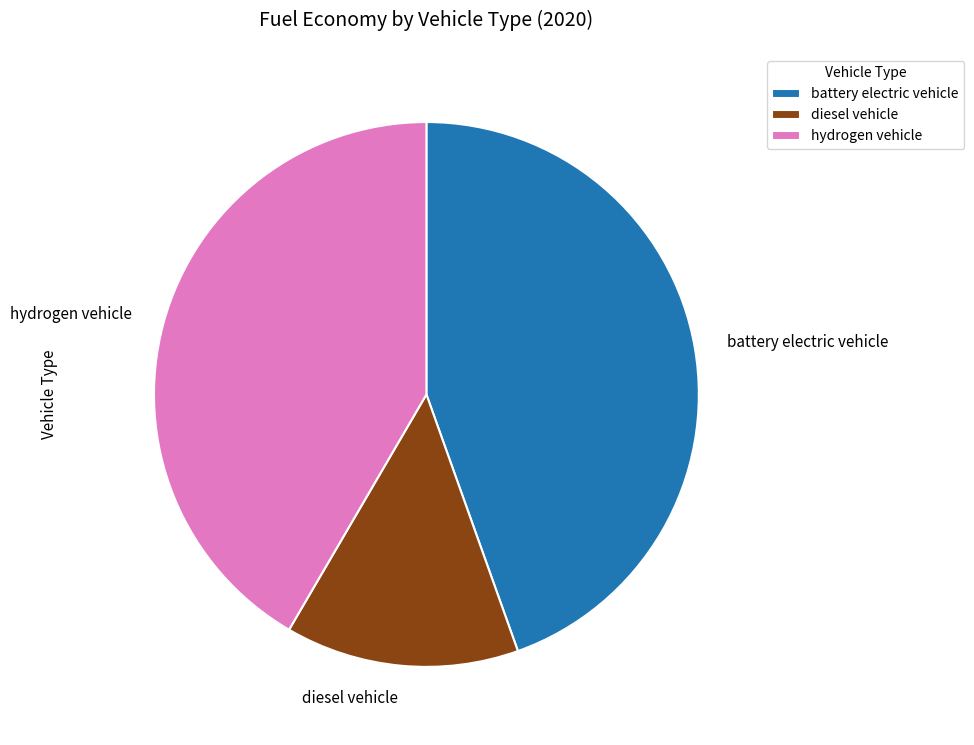

Rank the categories by value from highest to lowest.

battery electric vehicle, hydrogen vehicle, diesel vehicle